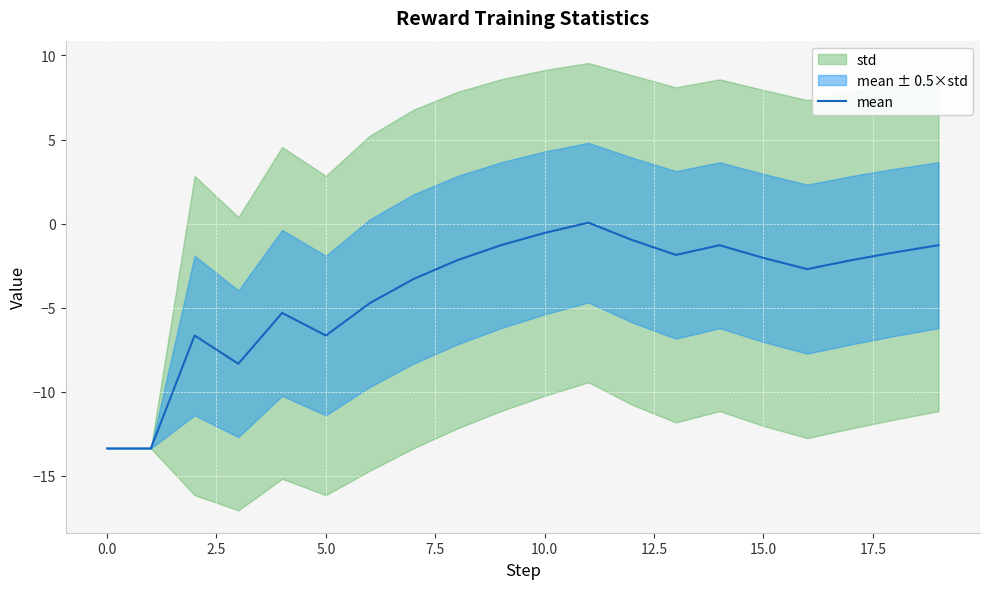

What is the sum of all values?

-79.8